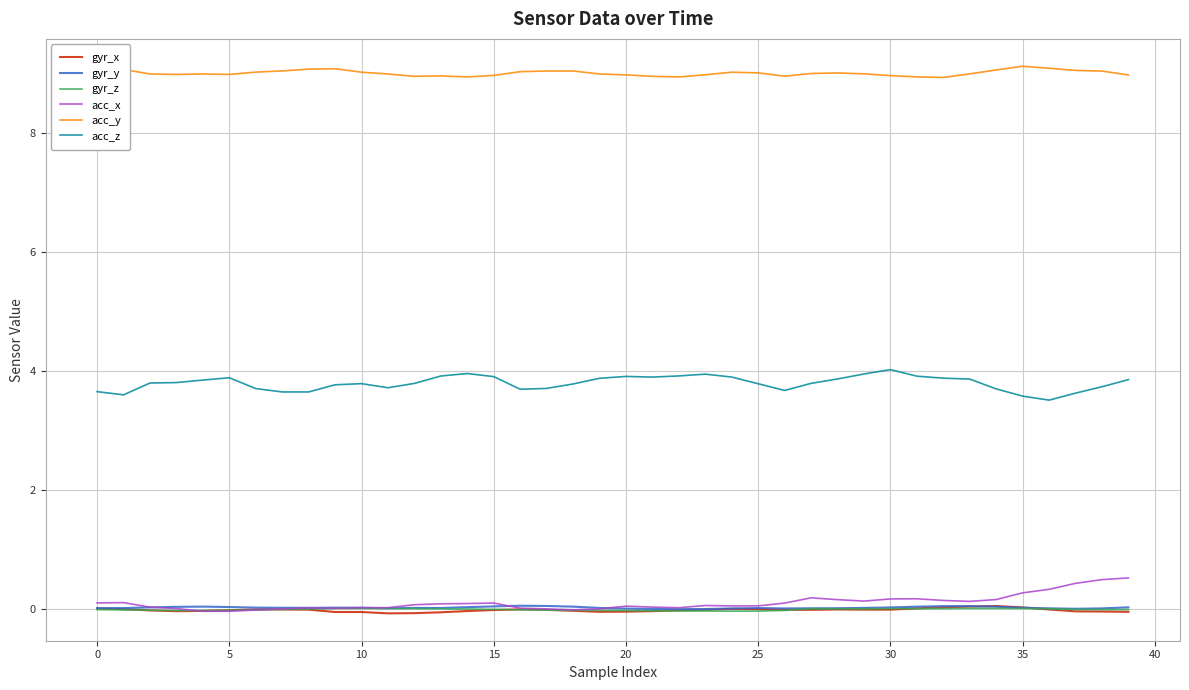

True or false: gyr_z and acc_z cross at least once.

False